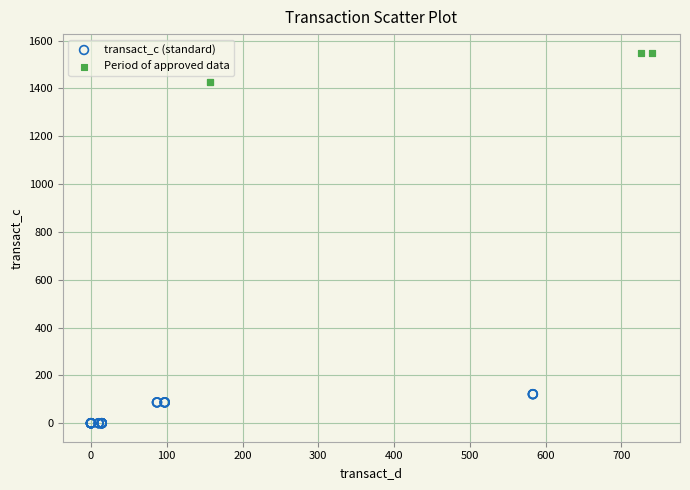

Which series reaches the minimum Y coordinate?

transact_c (standard)